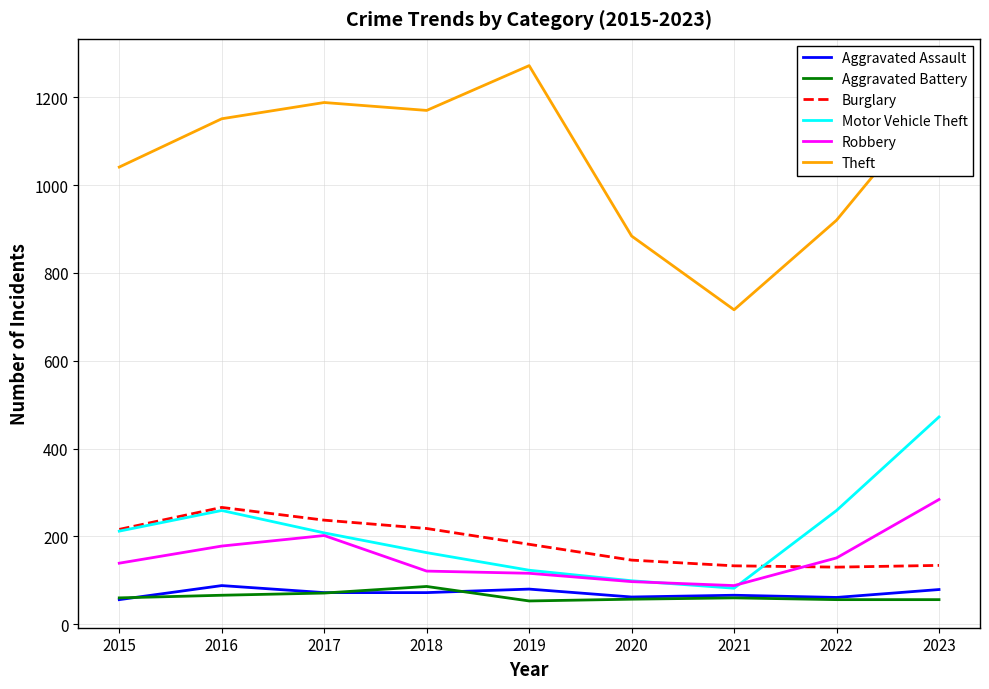

What is the spread (max minus min) of values at 2015?

985